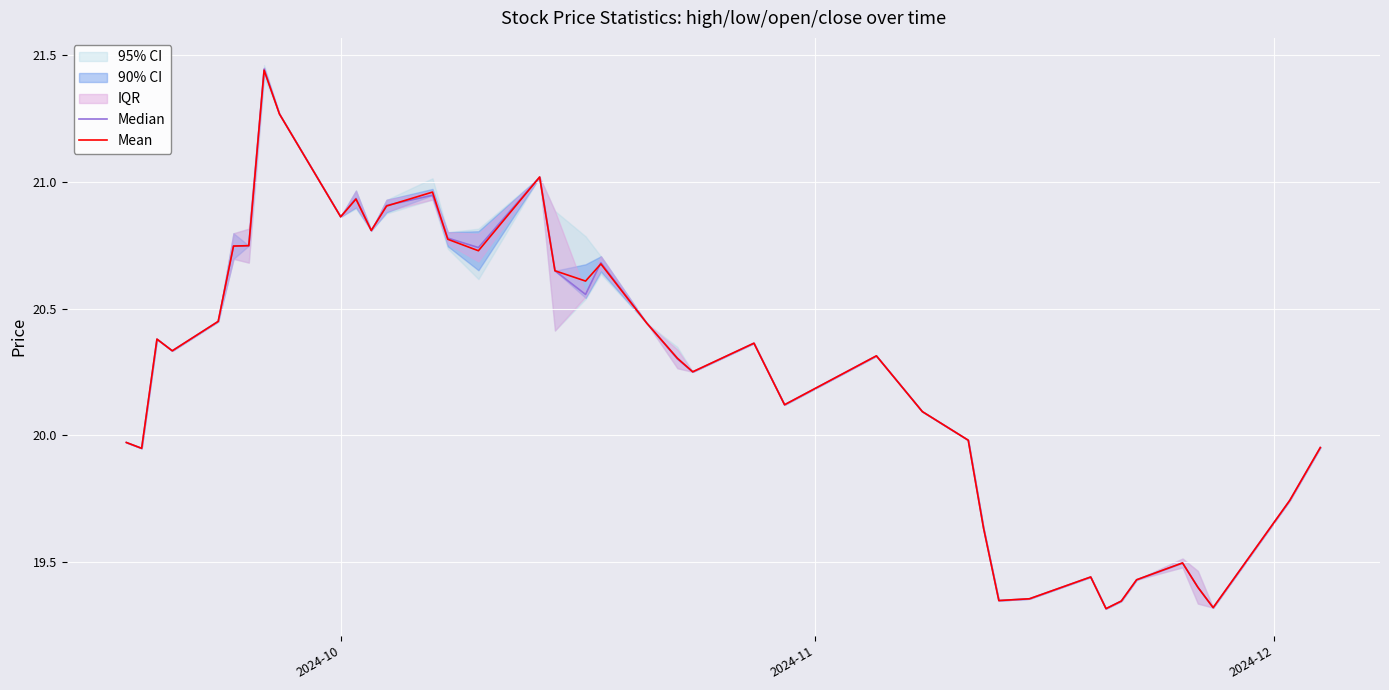

List the series in order of their overall mean, highest first.

Mean, Median